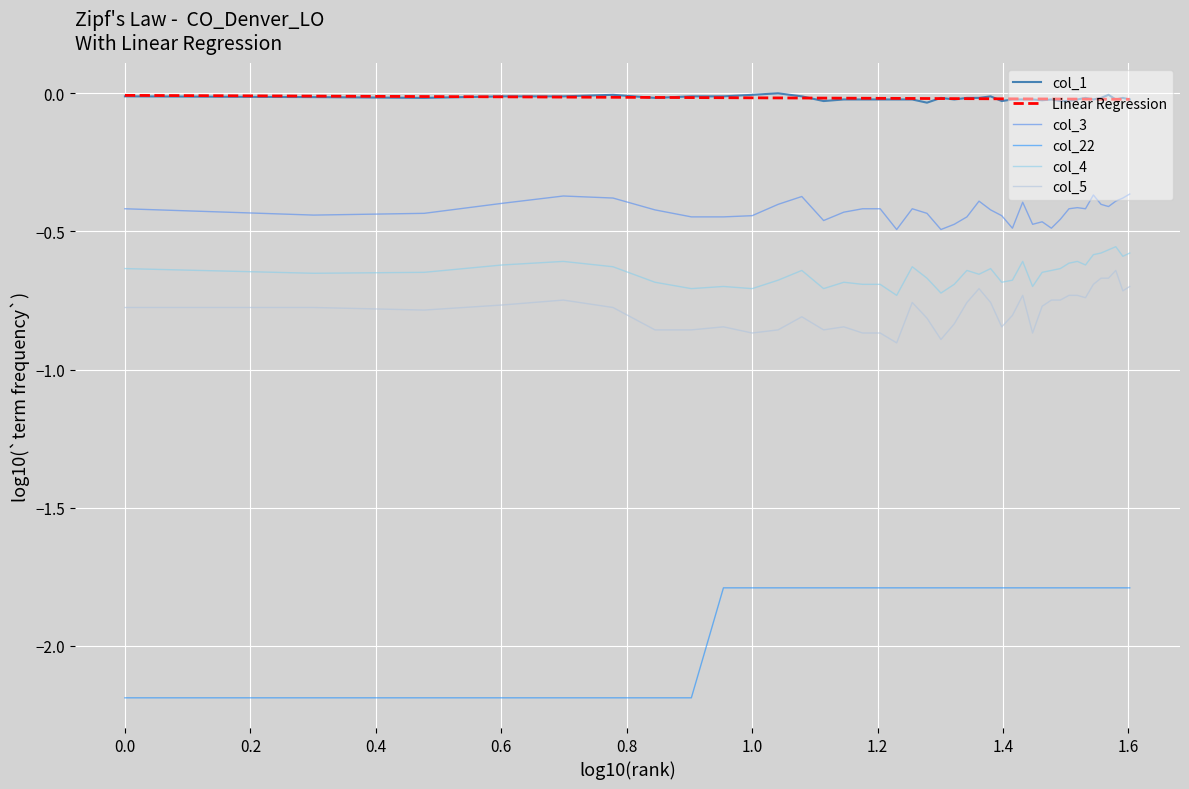

Which series has the largest range (max minus min)?

col_22